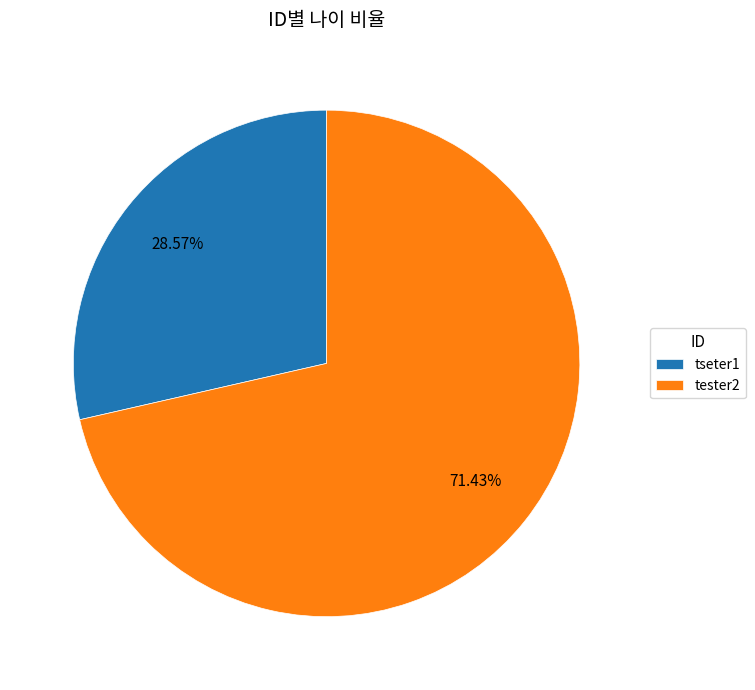

Which category has the biggest portion of the pie?

tester2